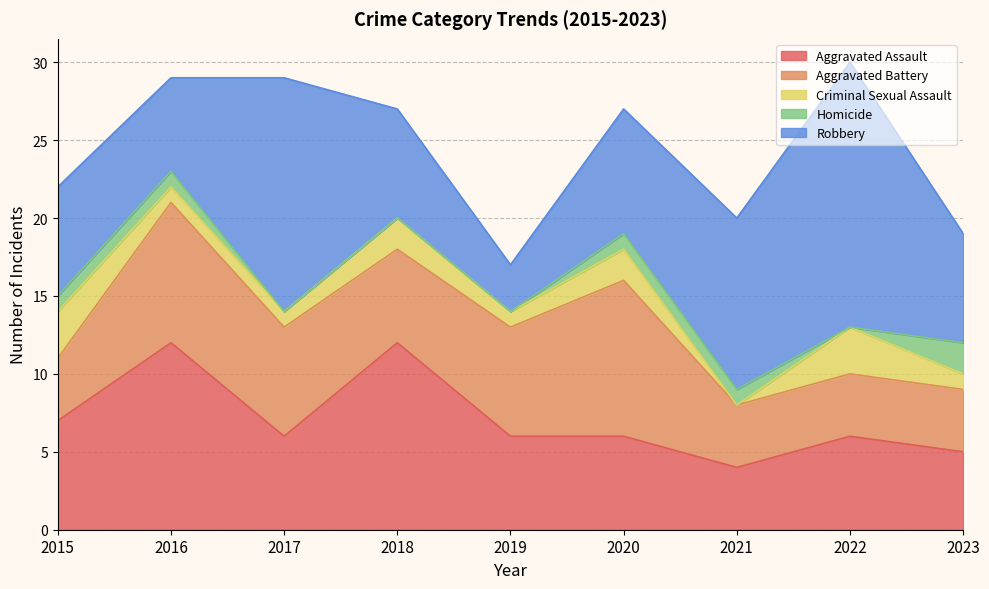

At which category does Aggravated Battery reach its first local peak?

2016